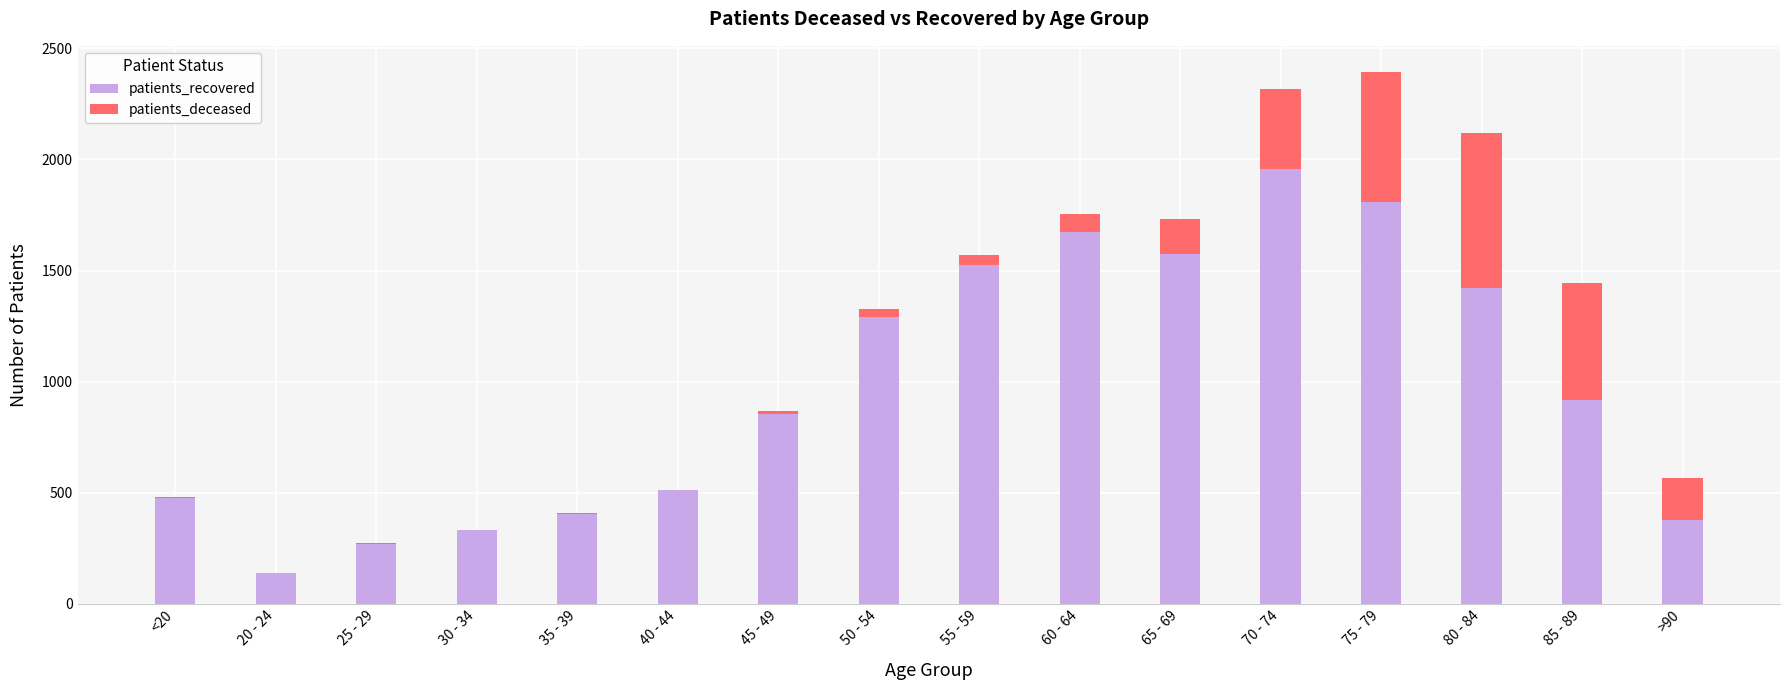

What is the sum of all patients_recovered values?

15528